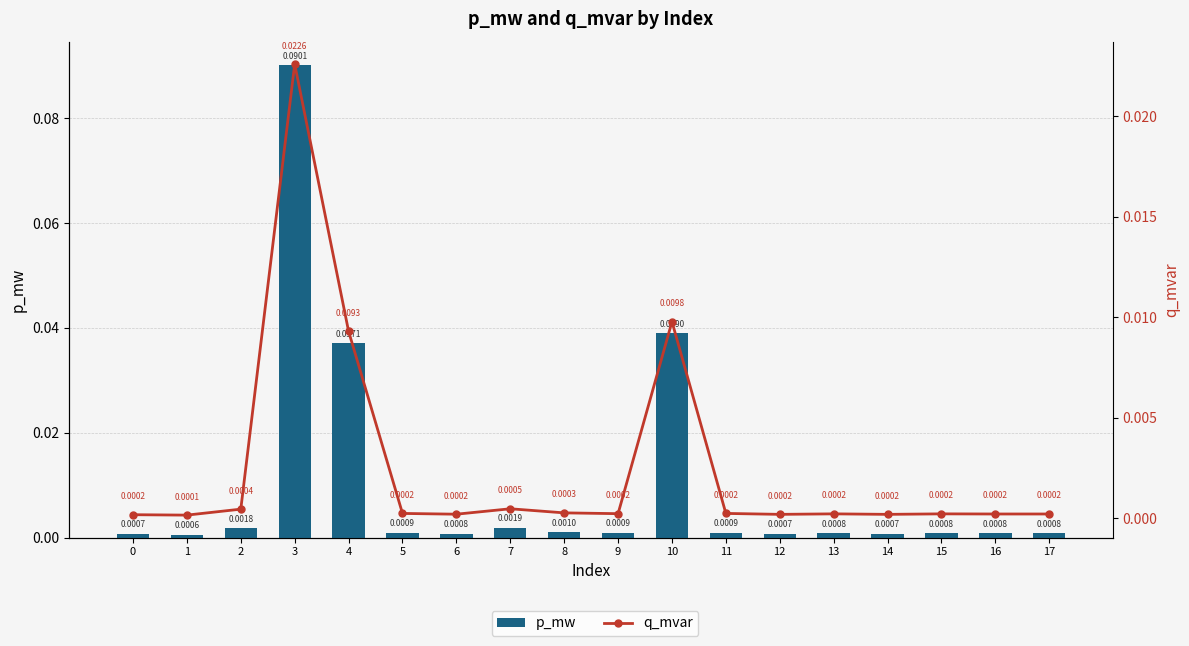

List the series in order of their peak value, highest first.

p_mw, q_mvar